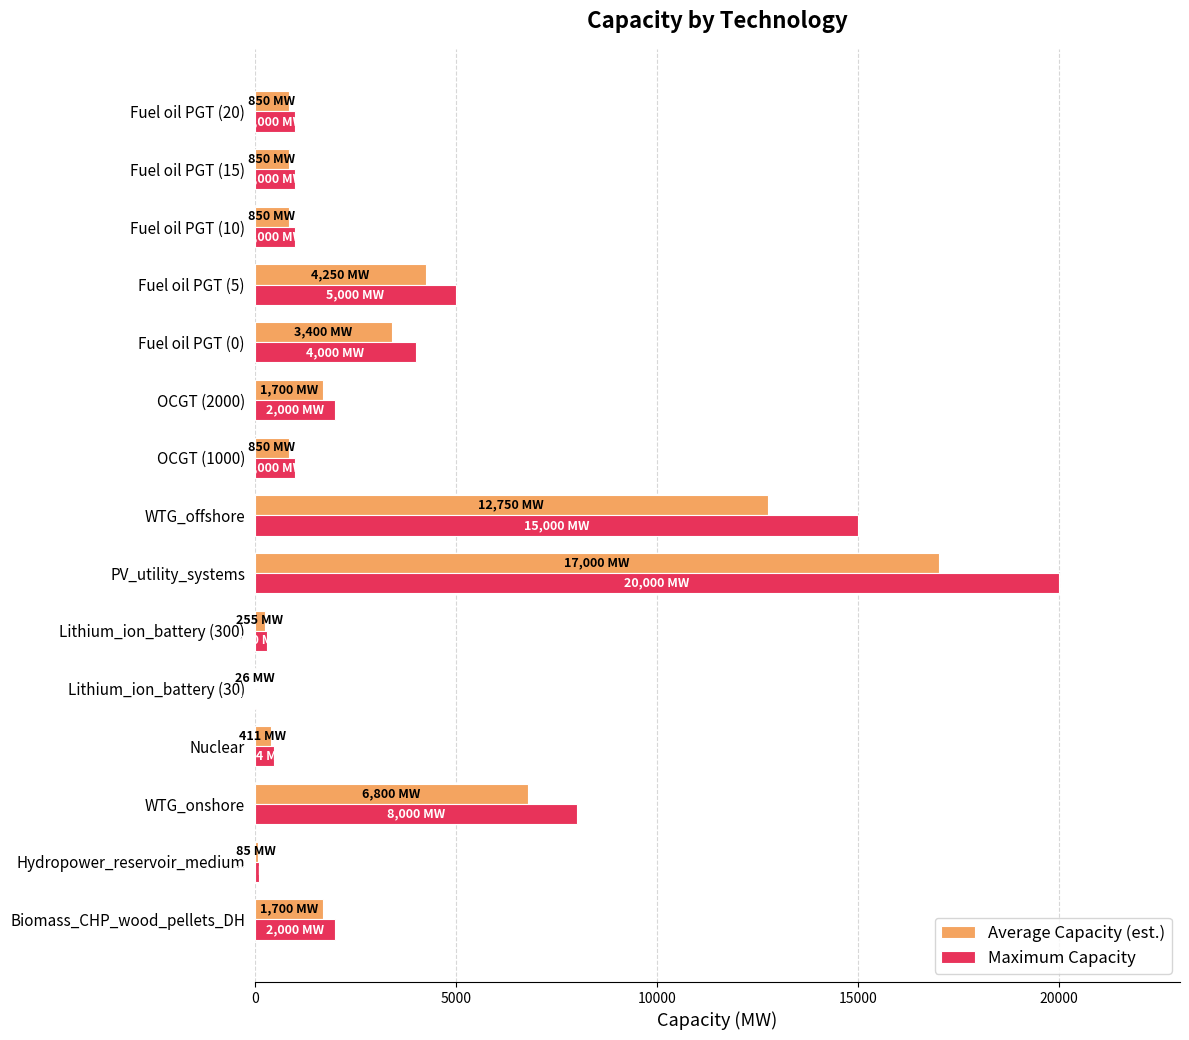

What is the greatest value displayed?

20000.0